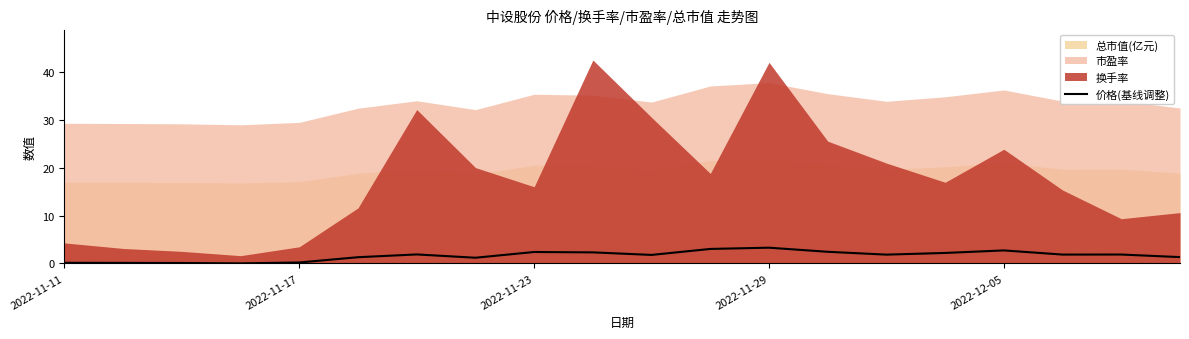

Approximately how many times larger is the value at 18 compared to 15?

0.8